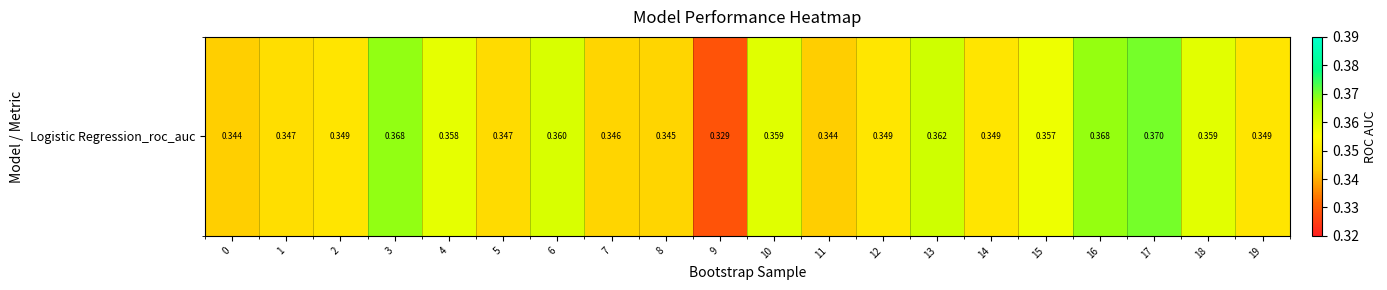

Reading left to right, extract all data points from this chart.

0.3	0.3	0.3	0.4	0.4	0.3	0.4	0.3	0.3	0.3	0.4	0.3	0.3	0.4	0.3	0.4	0.4	0.4	0.4	0.3